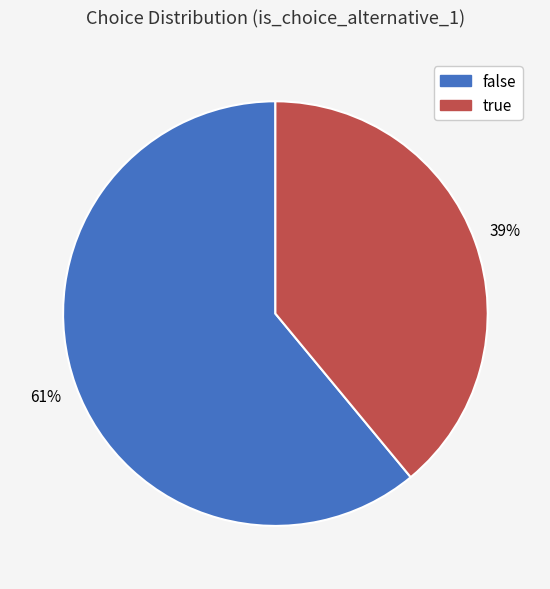

Do true and false together represent more than half of the pie?

Yes